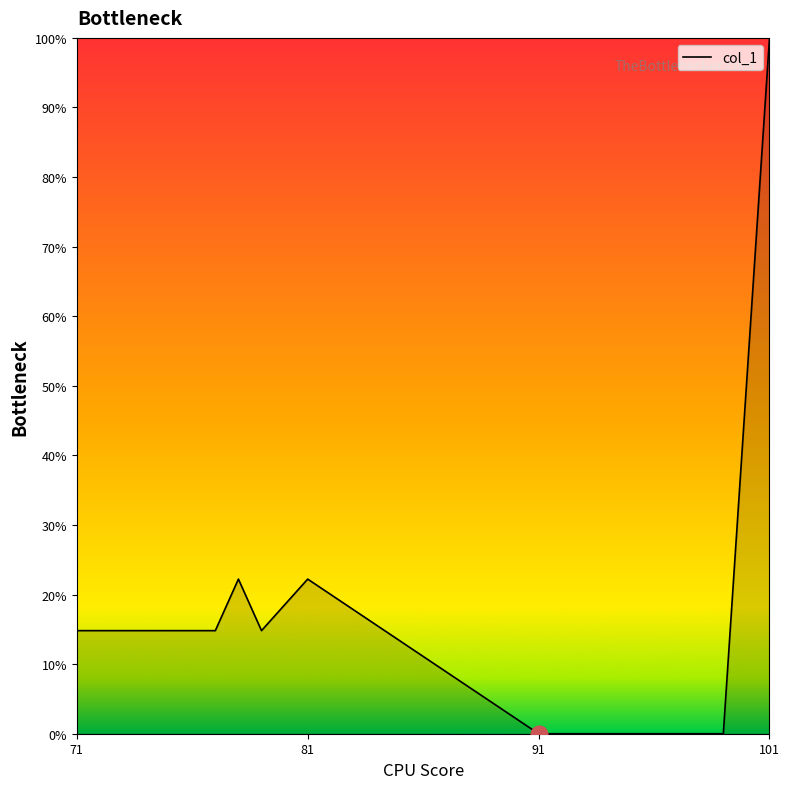

Count the number of categories in the chart.

19